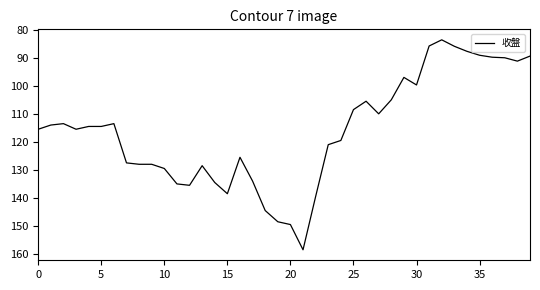

What is the maximum value shown in the chart?

158.5